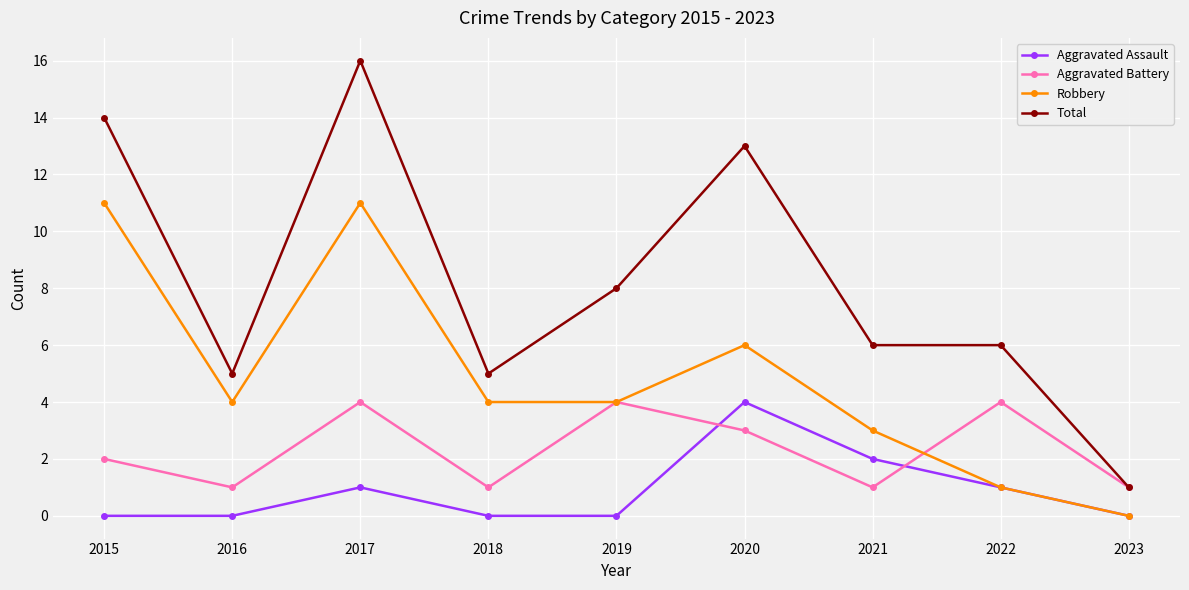

True or false: Total and Robbery cross at least once.

False